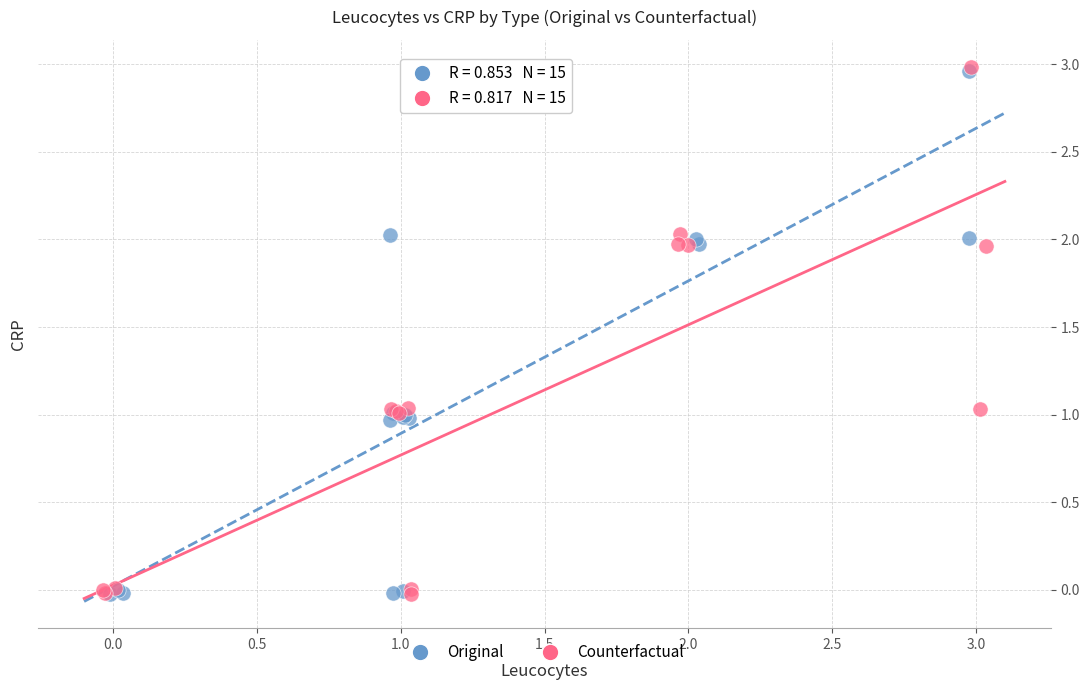

Which series has the widest spread of Y values?

Counterfactual